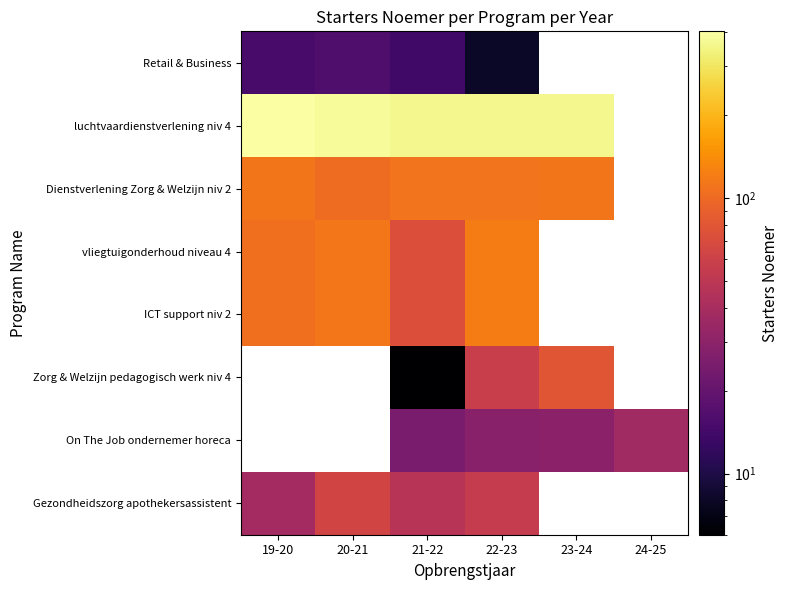

At which label is Dienstverlening Zorg & Welzijn niv 2 closest to 107?

21-22